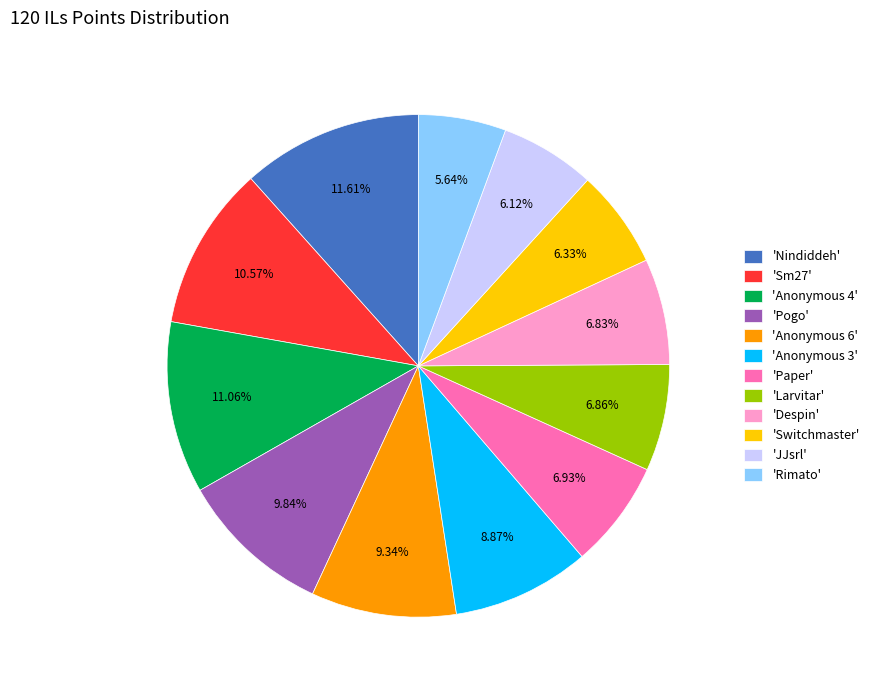

Count the number of slices in the pie.

12